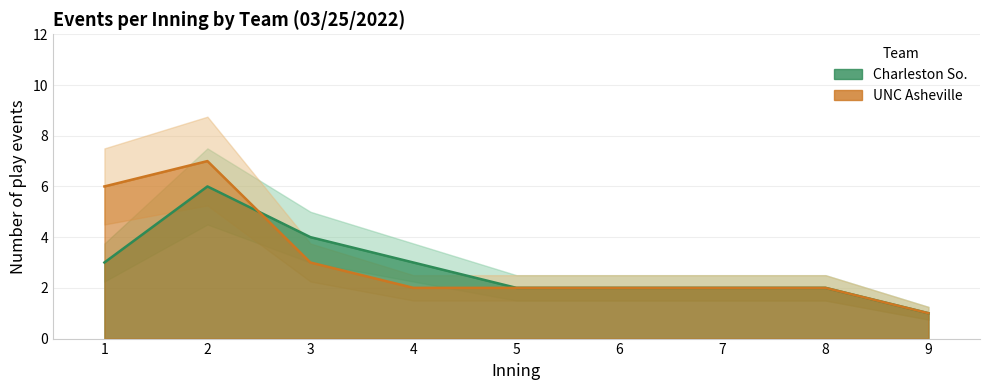

True or false: Charleston So. events has a value of 1 at 4.

False